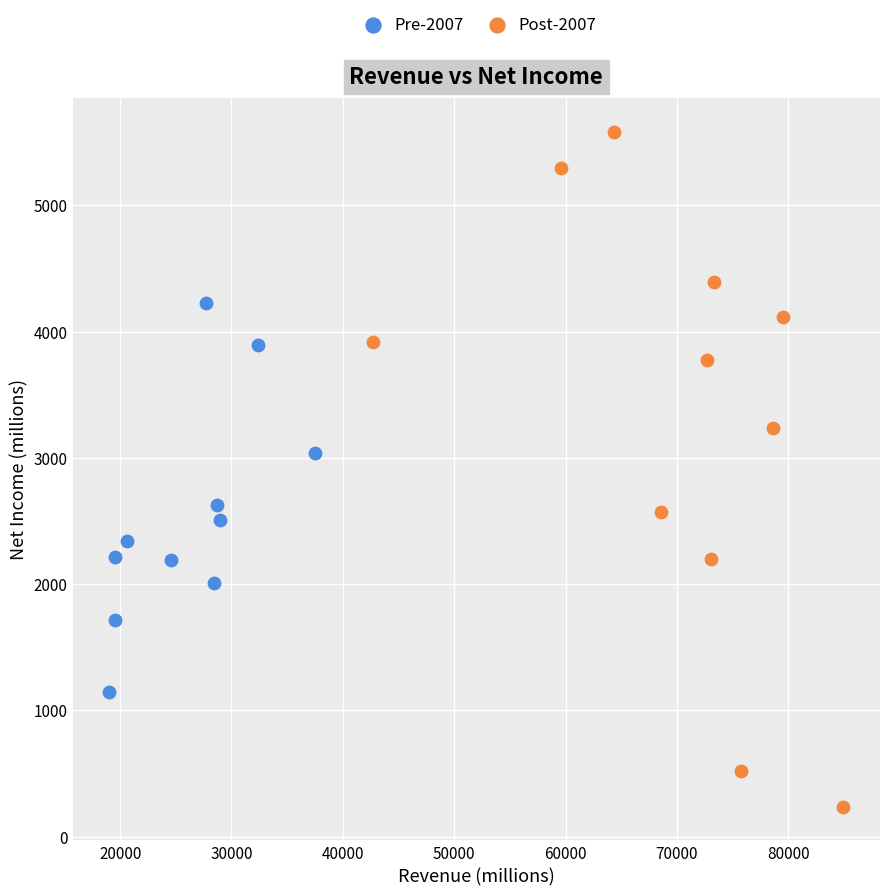

Which series has the largest Y range (max minus min)?

Post-2007